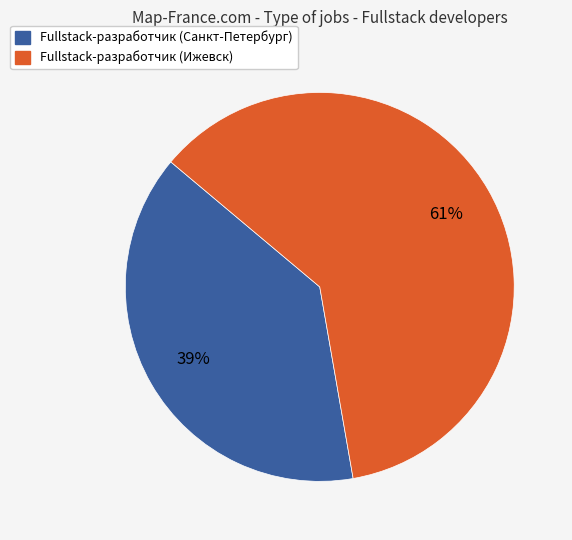

How many segments does this pie chart have?

2